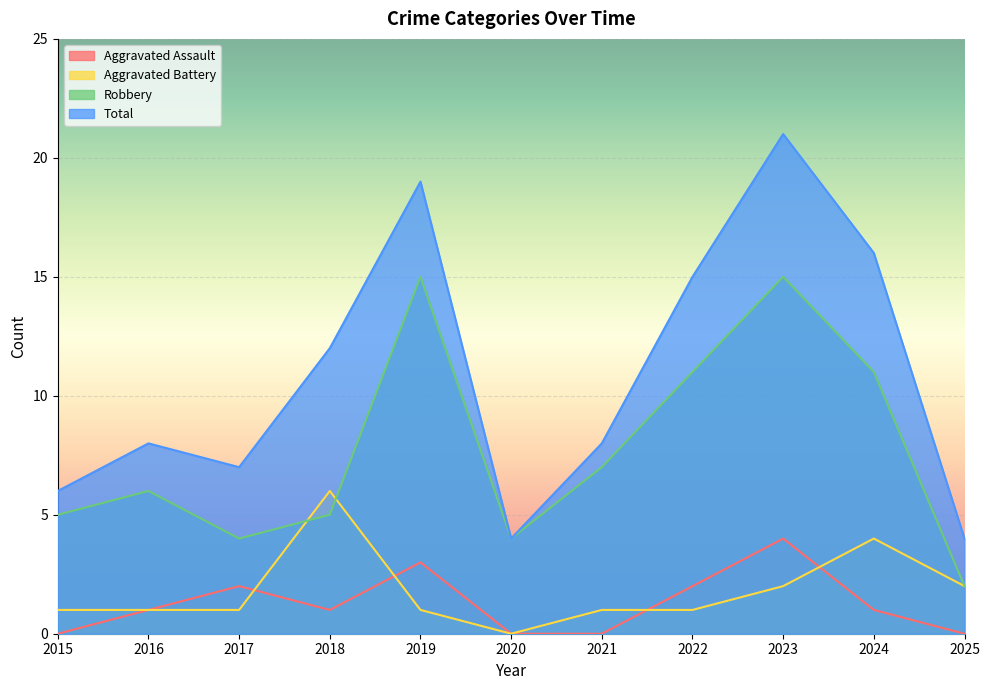

At how many categories does at least one series exceed 1?

11